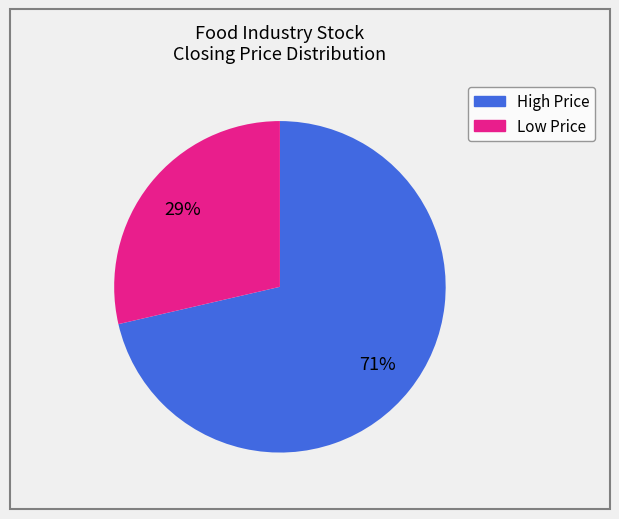

Is there any slice that represents more than half of the pie?

Yes